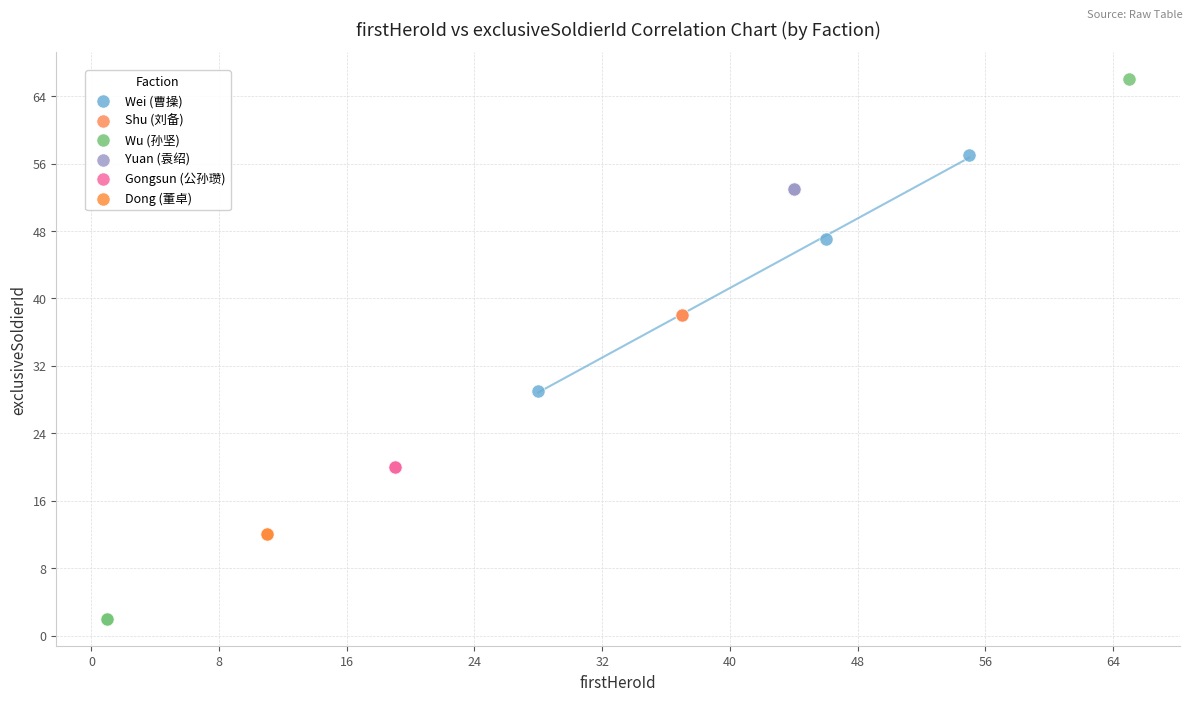

Which series reaches the maximum Y coordinate?

Wu (孙坚)